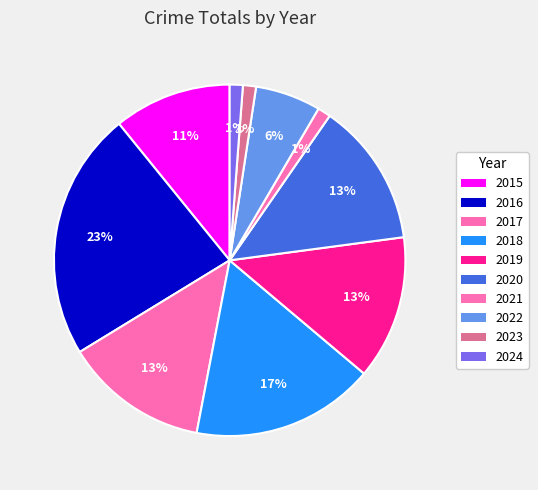

How many slices are in this pie chart?

10